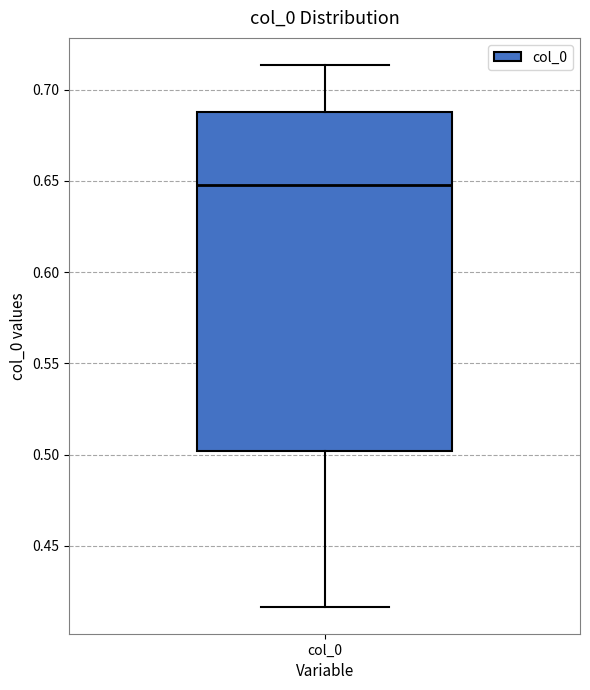

Read this box plot against the y-axis: the position of the median line, the range covered by the box, and the ends of both whiskers. The values are not printed on the chart, so give them approximately, as read against the axis.

median 0.650, box 0.500 to 0.685, whiskers 0.415 to 0.715